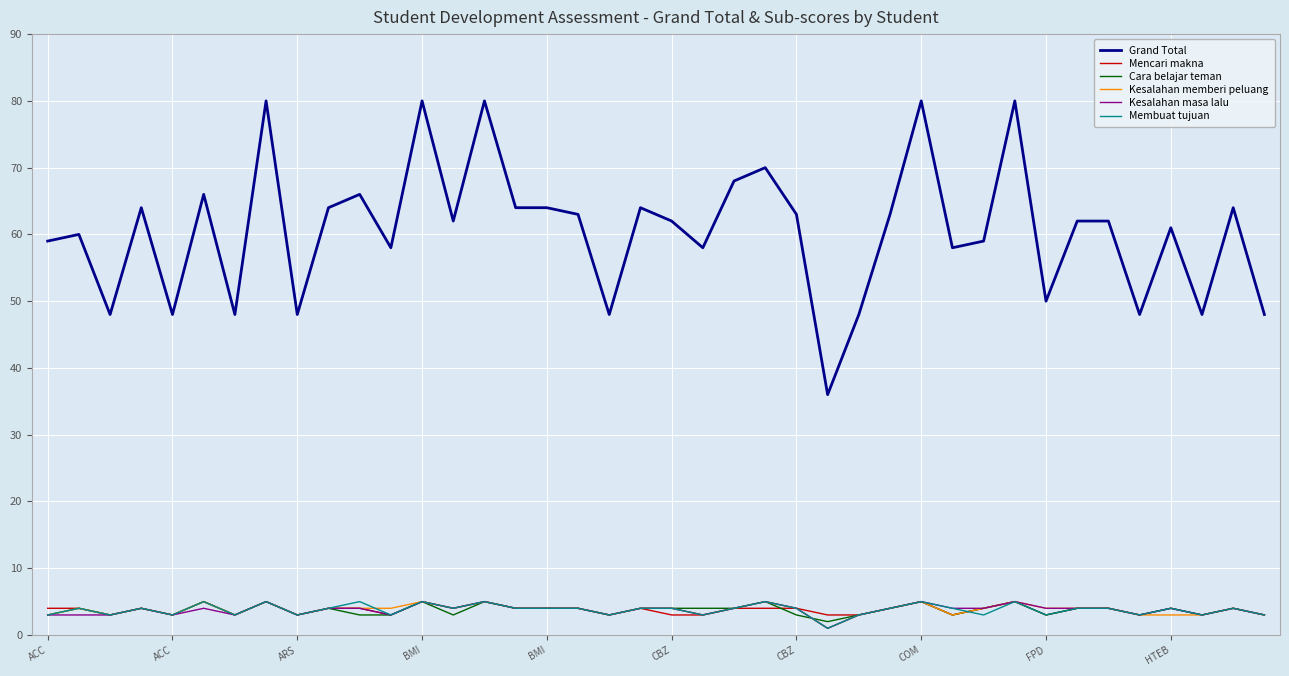

What is the maximum value shown in the chart?

80